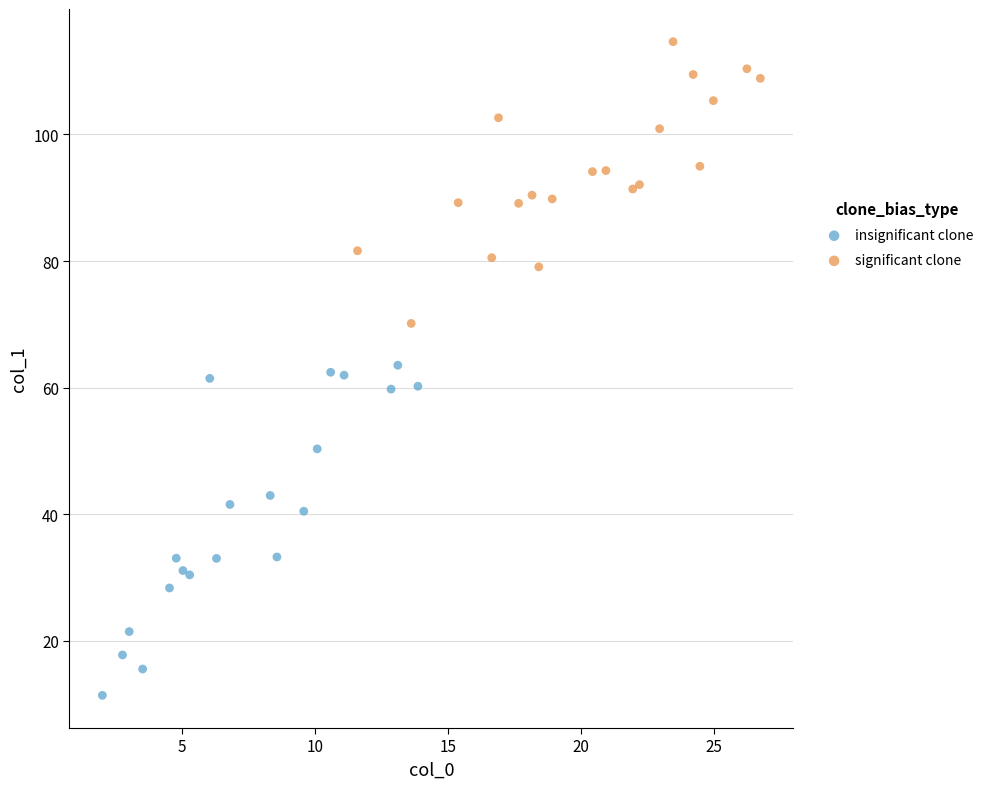

Which series reaches the minimum Y coordinate?

insignificant clone